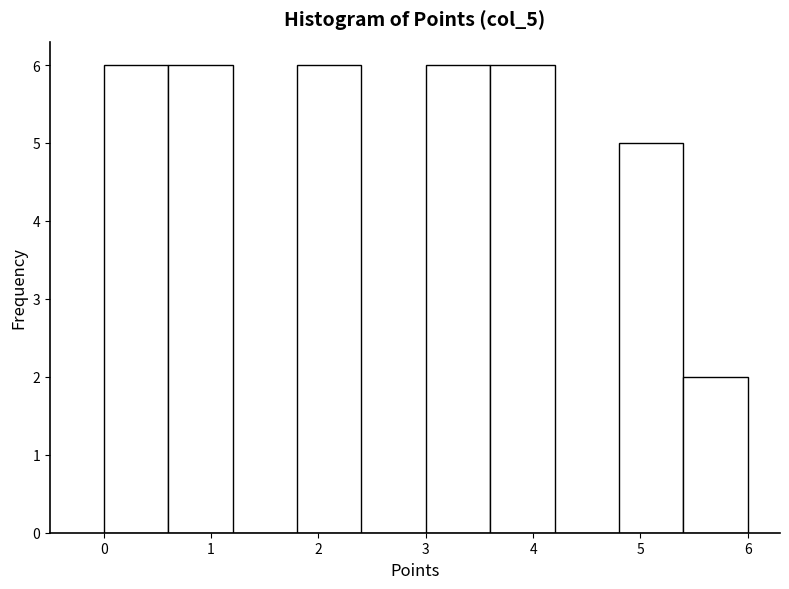

Reading left to right, list every bar in this chart as the range it spans on the x-axis followed by its height. The values are not printed on the chart, so give them approximately, as read against the axis.

0.0 to 0.6: 6
0.6 to 1.2: 6
1.2 to 1.8: 0
1.8 to 2.4: 6
2.4 to 3.0: 0
3.0 to 3.6: 6
3.6 to 4.2: 6
4.2 to 4.8: 0
4.8 to 5.4: 5
5.4 to 6.0: 2